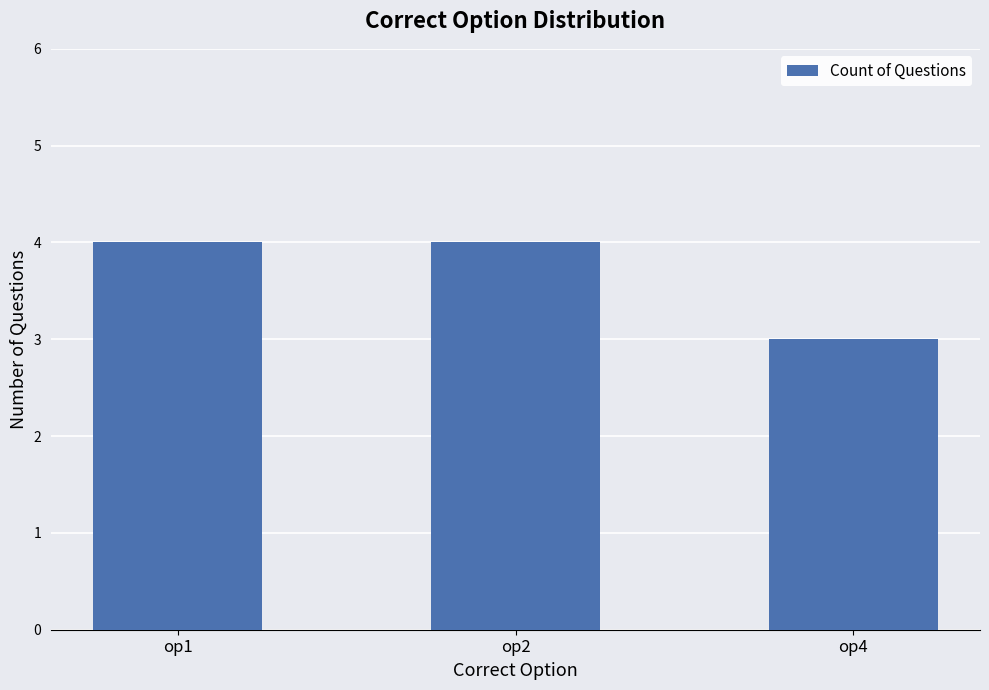

Is it true that the value at op4 is 3?

True